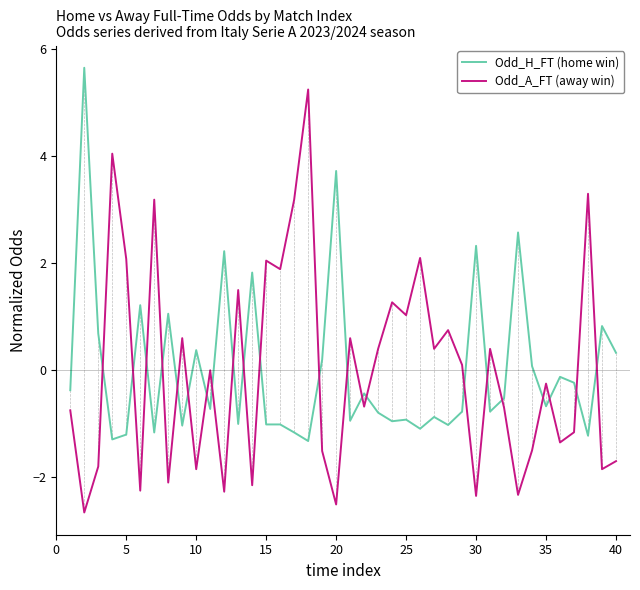

Which series has the widest spread of values?

Odd_A_FT (away win)